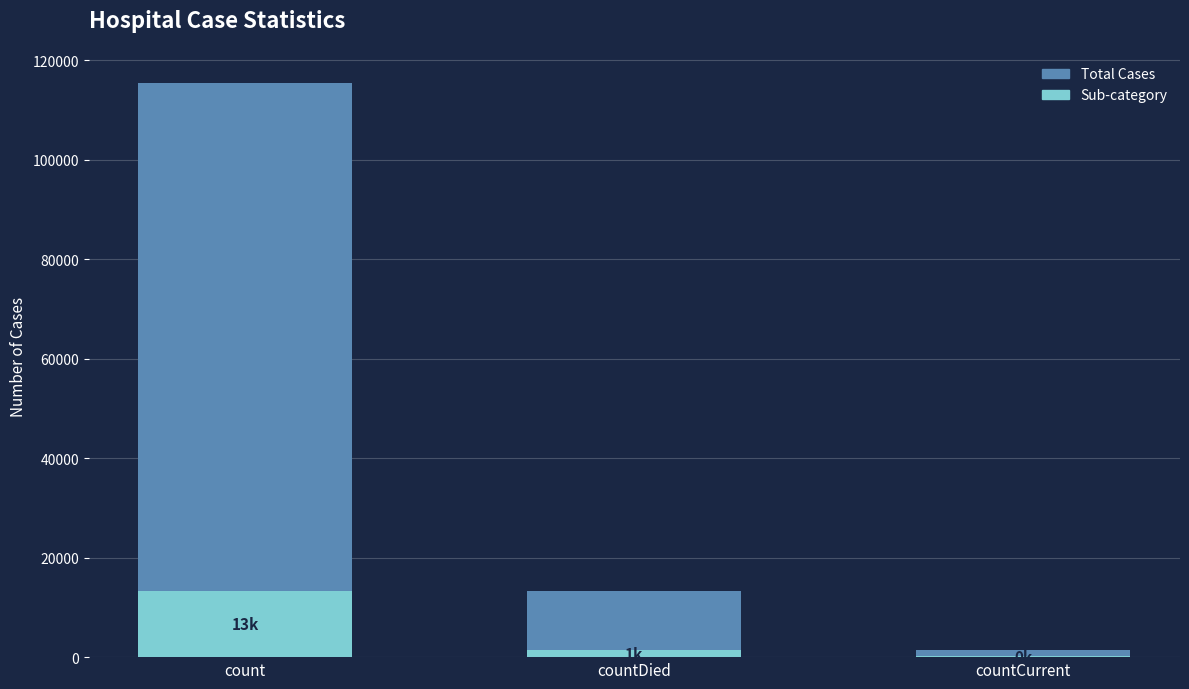

Count the number of data series in this chart.

1